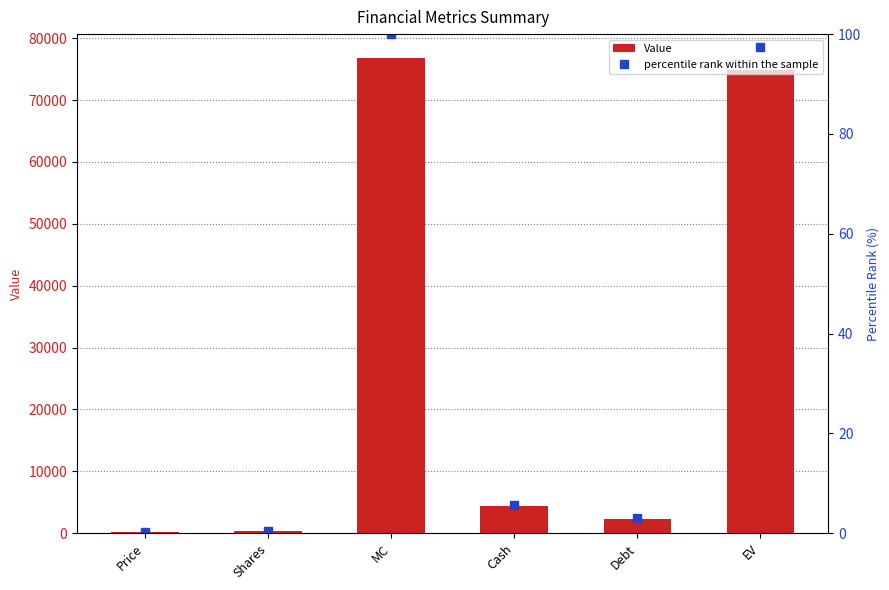

What is the sum of the percentile rank within the sample values at Debt and Shares?

3.5